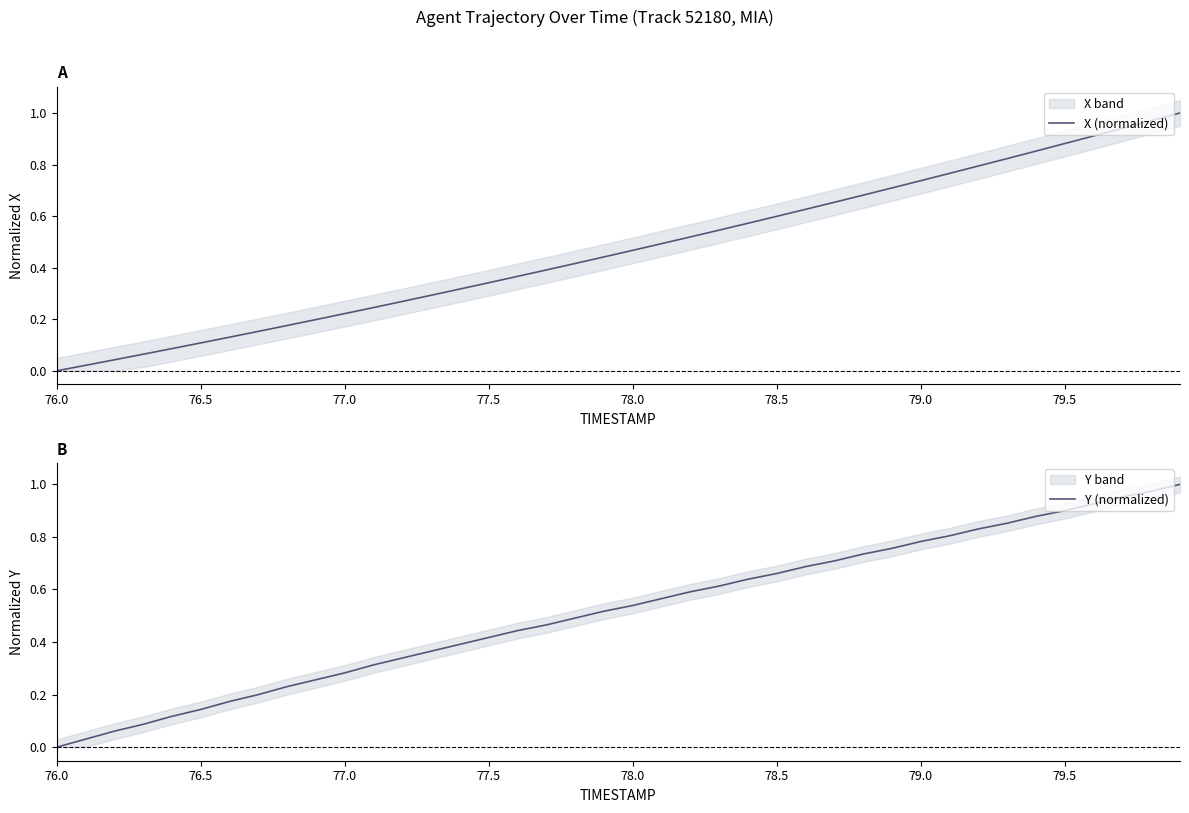

At which label is Y (normalized) closest to 0?

76.0